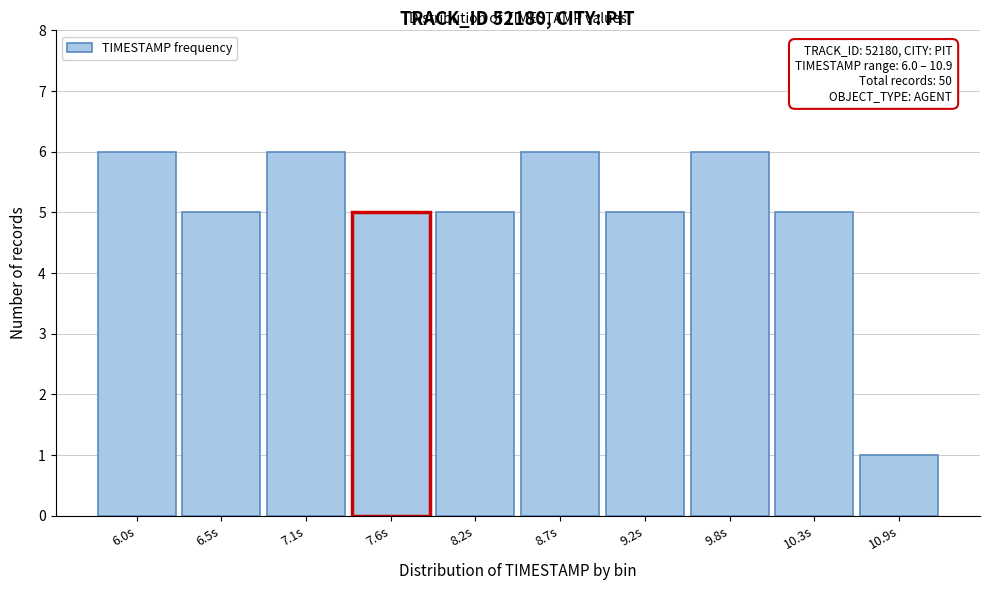

Reading right to left, transcribe all the data shown in this chart.

1	5	6	5	6	5	5	6	5	6